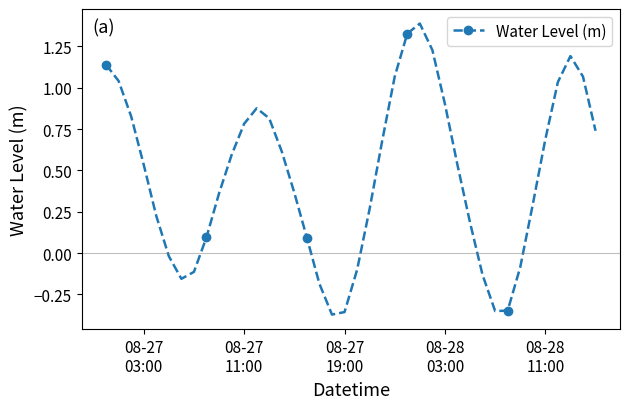

What is the difference between the second highest and minimum values?

1.7